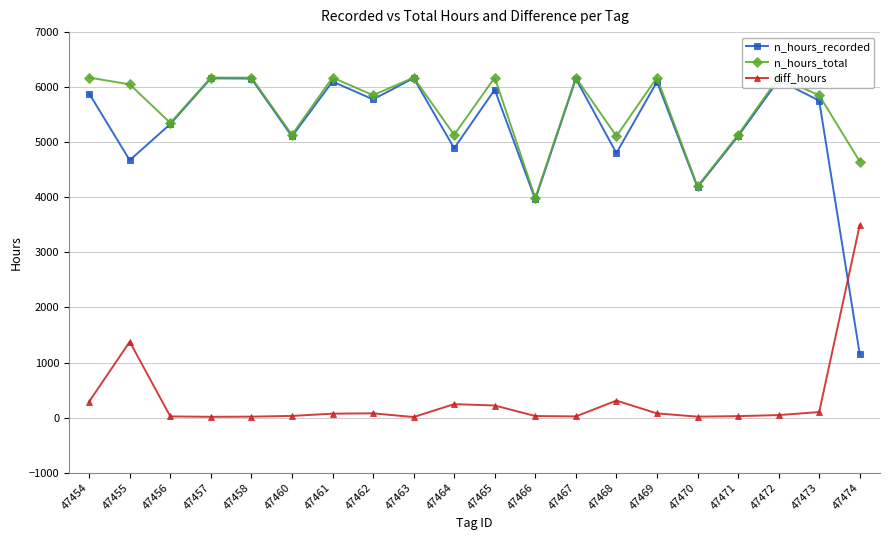

What is the maximum value for diff_hours?

3495